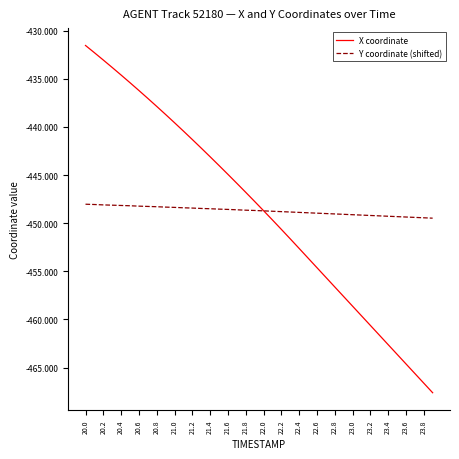

Rank the series by their maximum value, from highest to lowest.

X coordinate, Y coordinate (shifted)